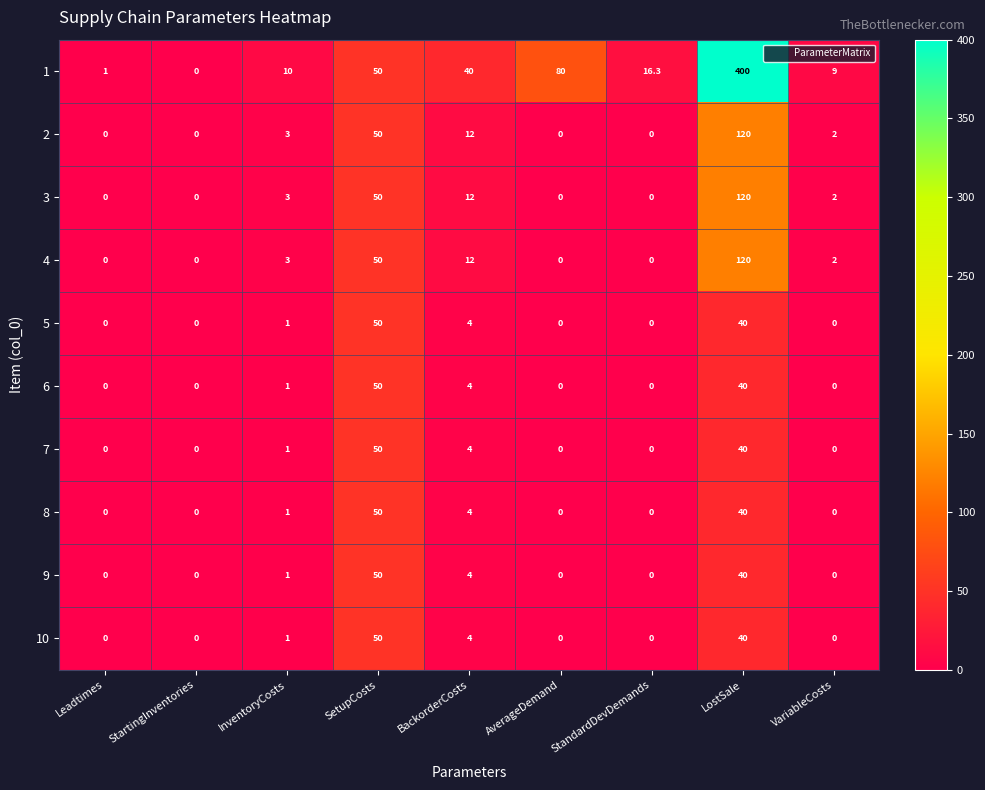

How many data points does each series have?

9